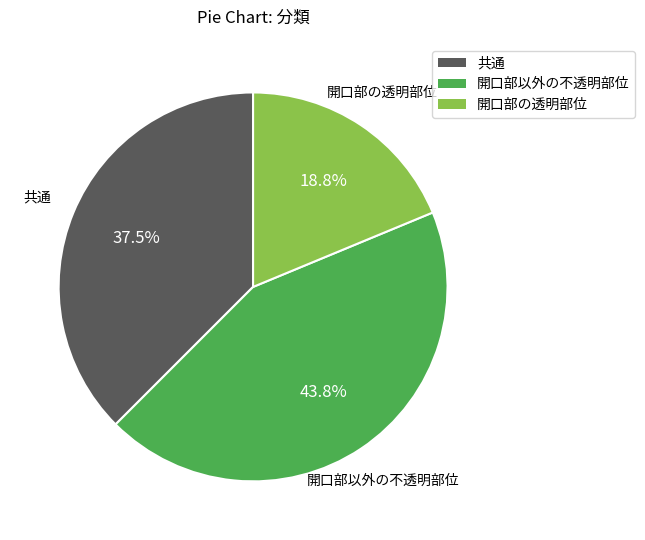

How many slices are in this pie chart?

3